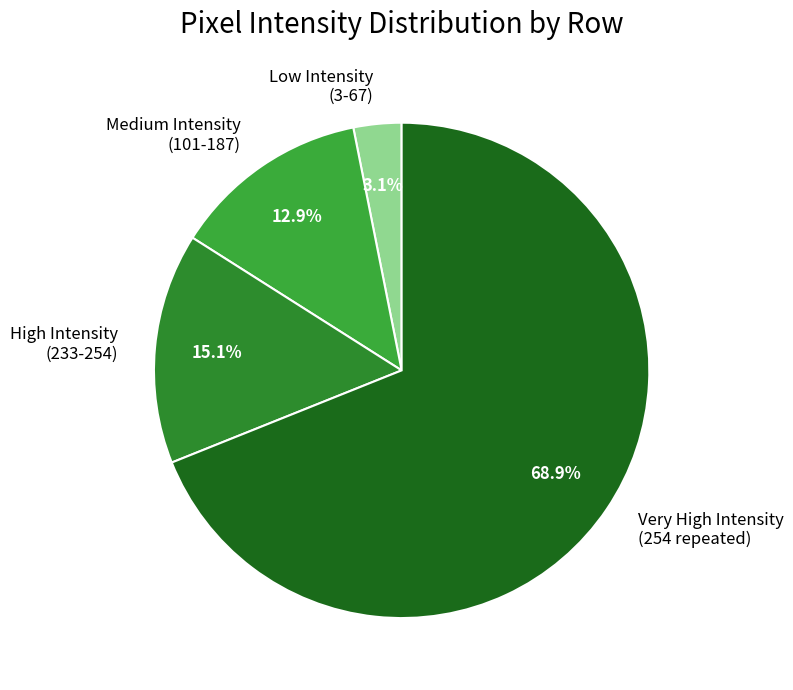

Count the number of slices in the pie.

4